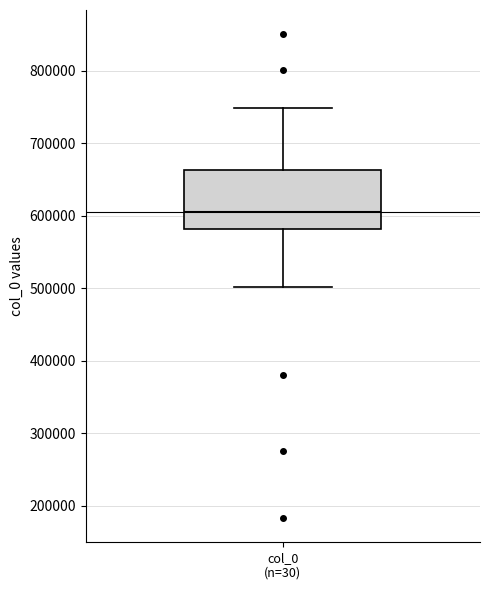

Where does the lower whisker of the box for col_0 (n=30) end on the y-axis? The values are not printed on the chart, so give them approximately, as read against the axis.

500000